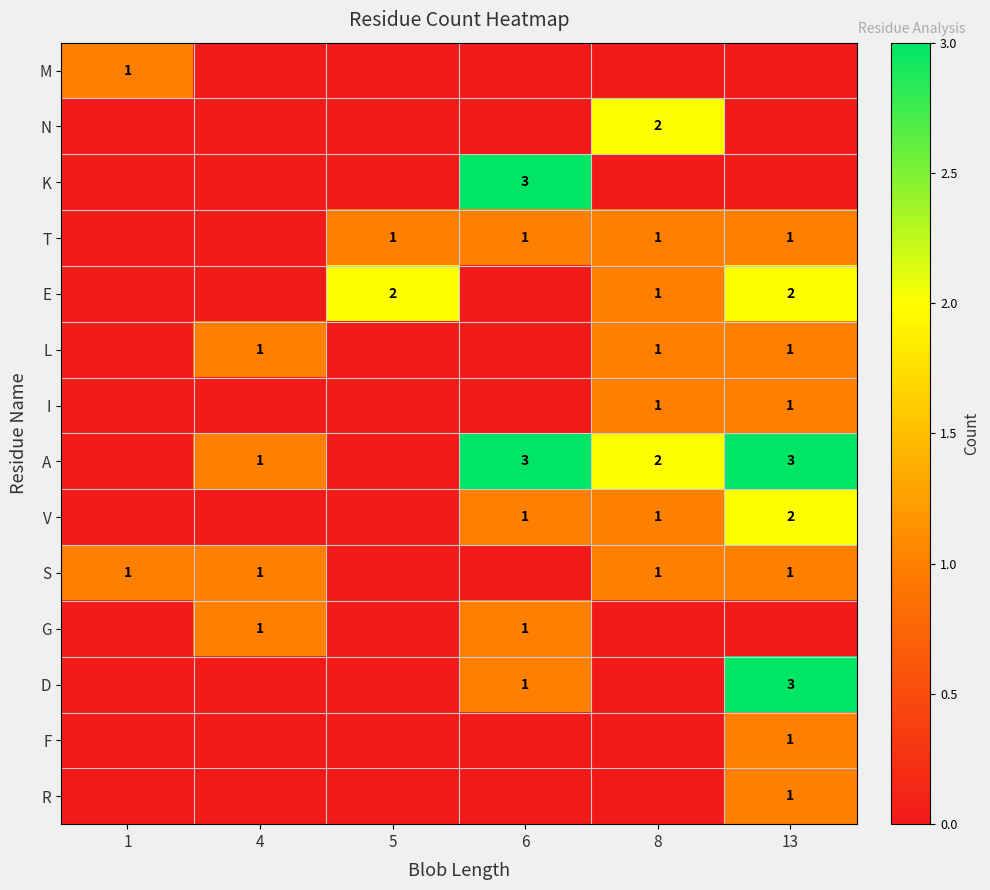

The value of F at 13 is 0. True or false?

False